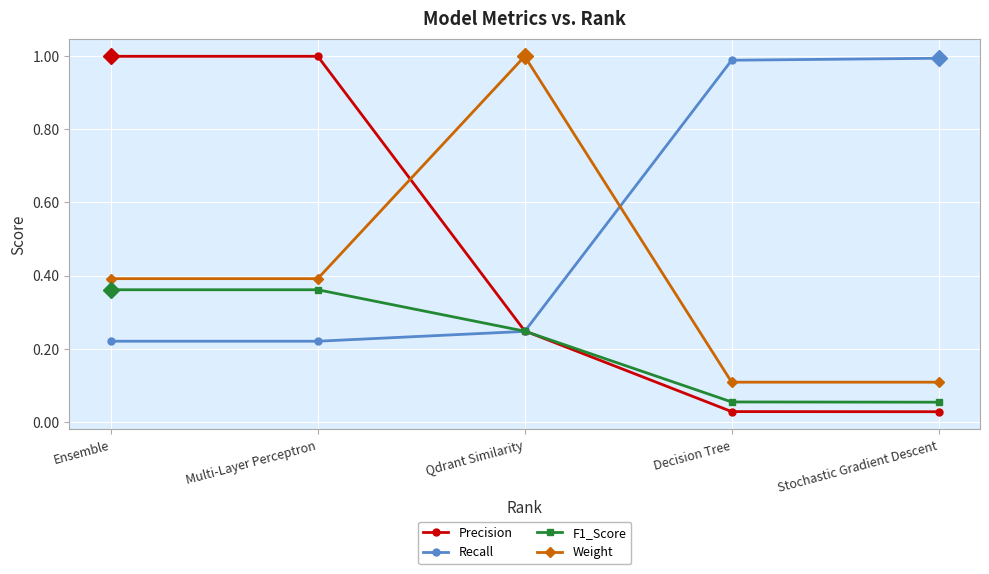

Between which two adjacent categories do Weight and Recall first intersect?

Qdrant Similarity and Decision Tree